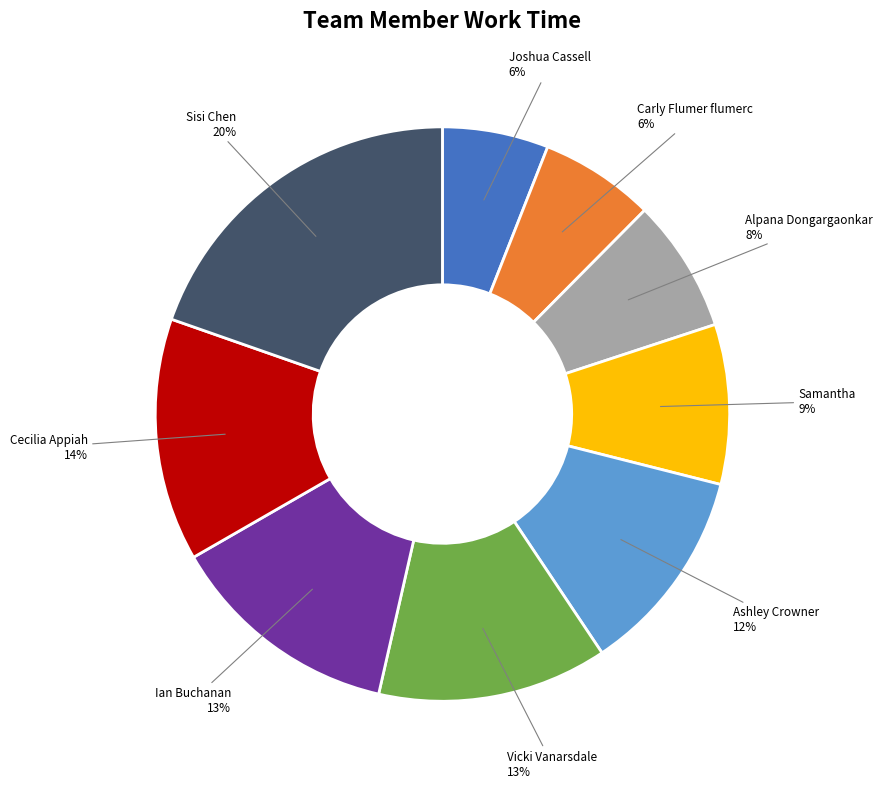

Is there any slice that represents more than half of the pie?

No